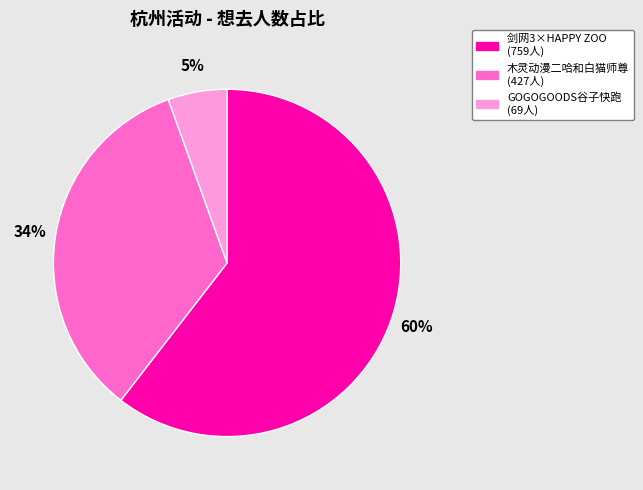

Is there a majority slice in this chart?

Yes